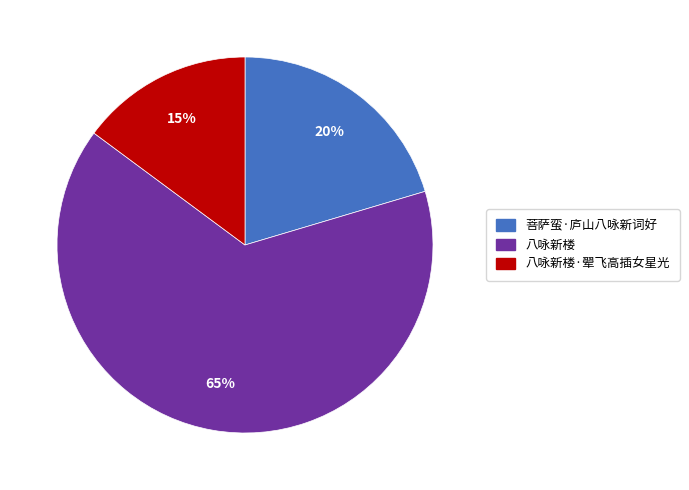

To the nearest percent, what is the combined percentage of 八咏新楼·翚飞高插女星光 and 八咏新楼?

80%